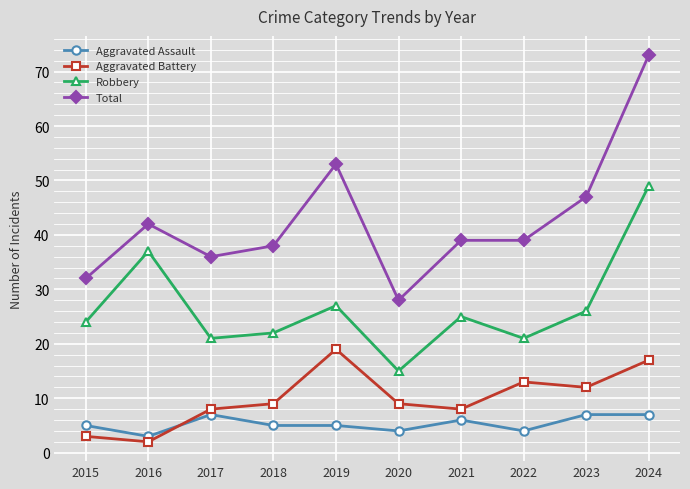

What is the spread (max minus min) of values at 2021?

33